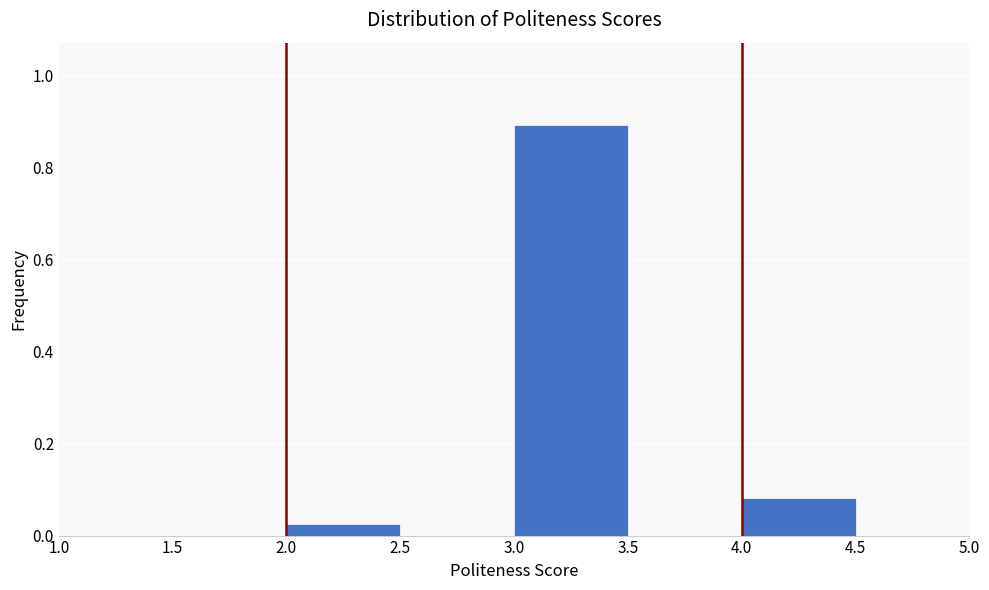

Over which range of the x-axis is the bar tallest?

3.0 to 3.5